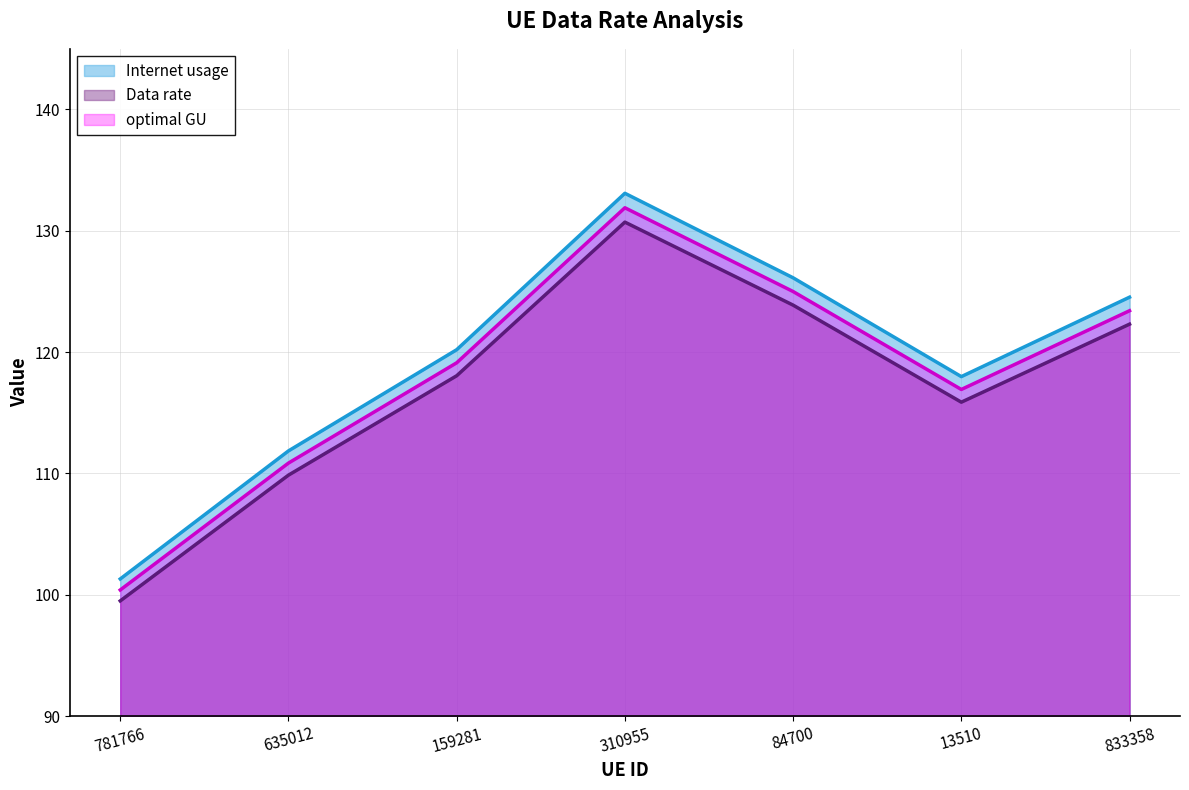

Is the value of optimal GU at 635012 greater than the value of Data rate at 310955?

No